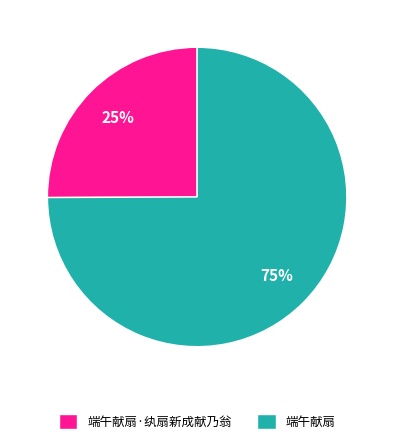

What is the ratio of the value at 端午献扇 to the value at 端午献扇·纨扇新成献乃翁?

3.0